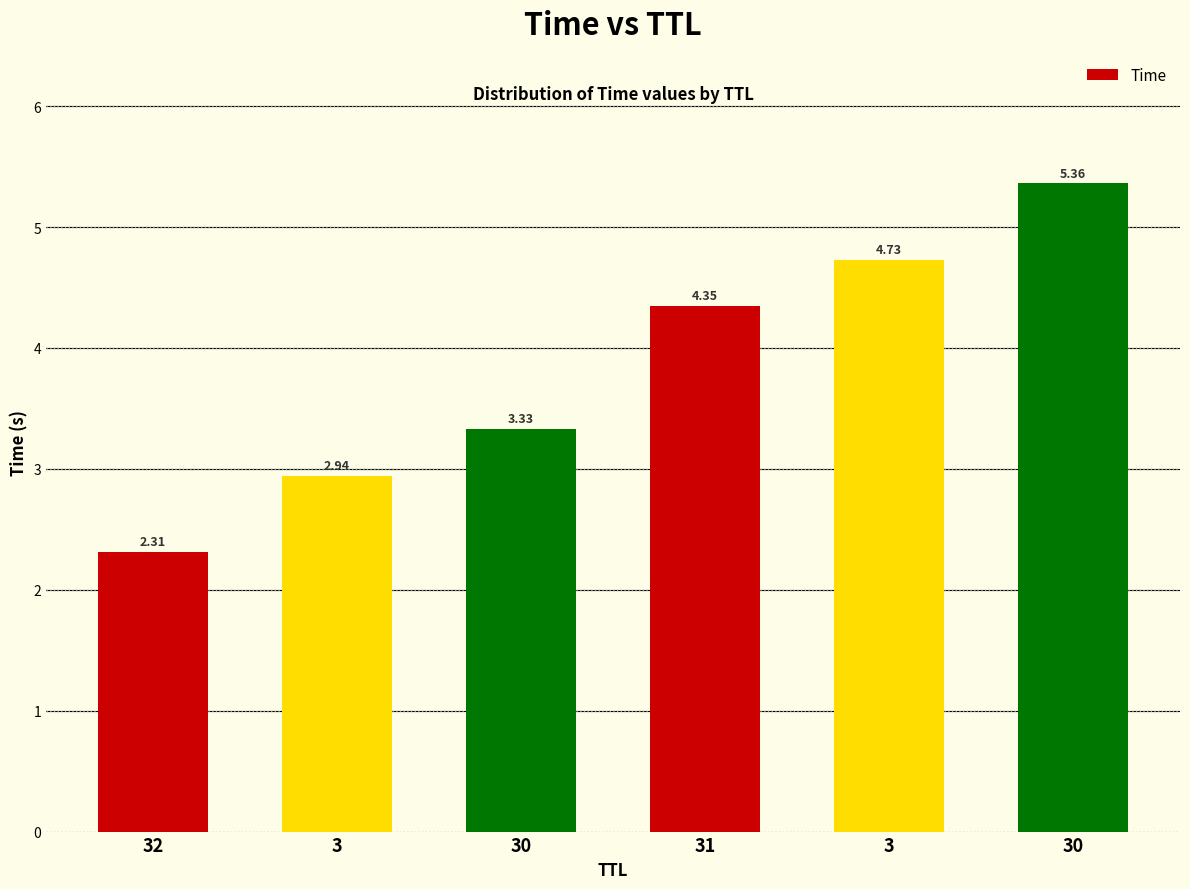

Does the chart contain any negative values?

No